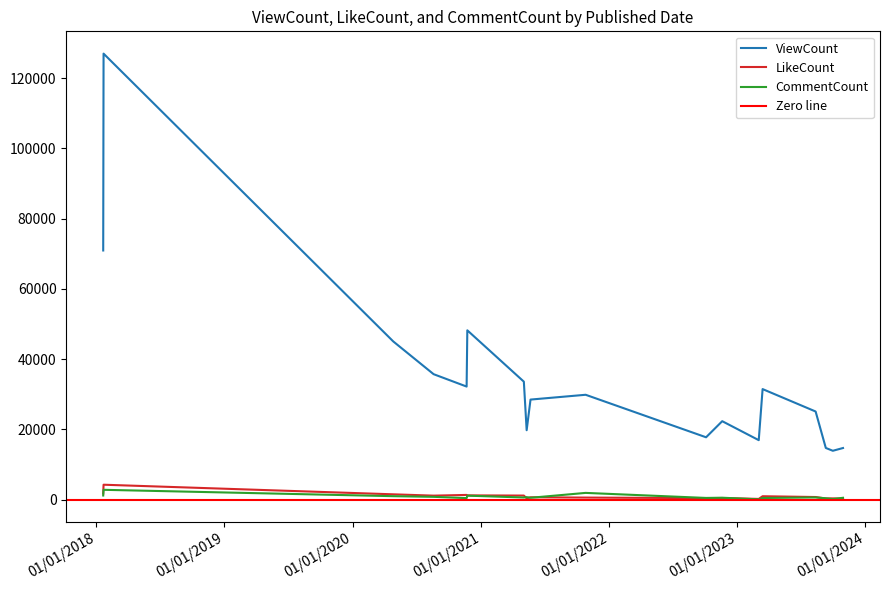

Does the chart display data point markers on the line(s)?

No